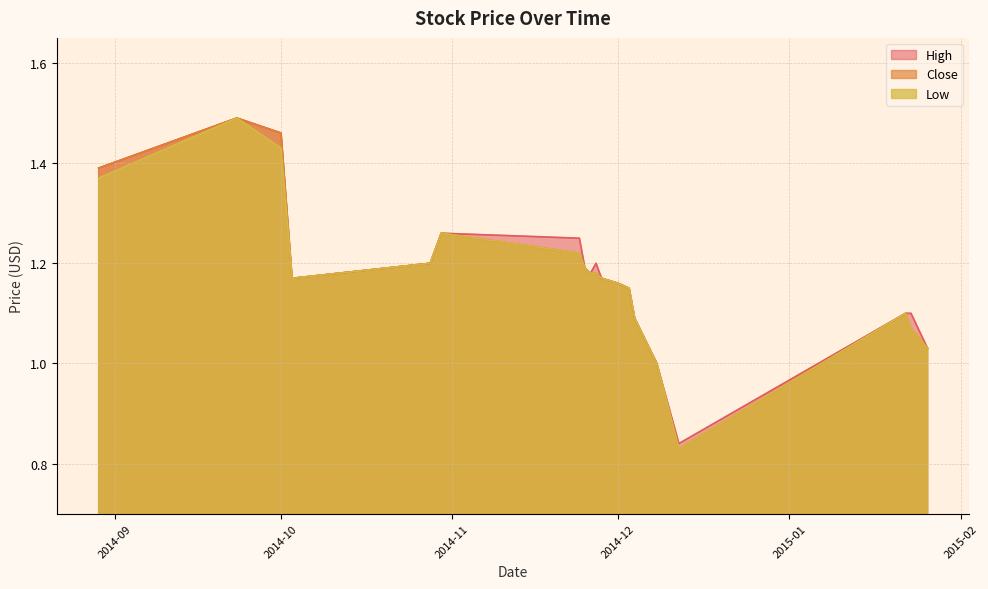

True or false: High has a value of 1.8 at 2014-12-04.

False